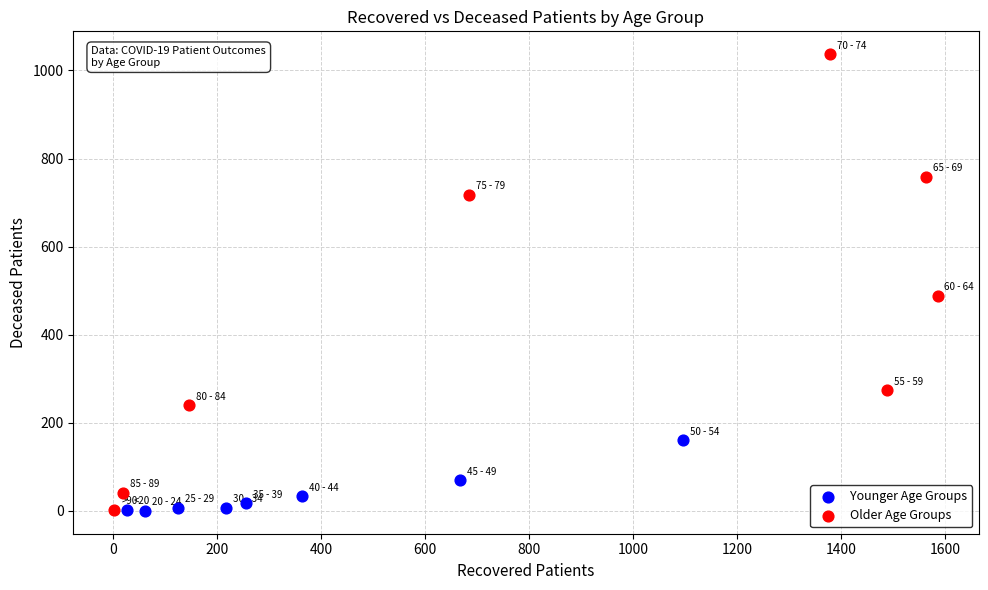

Which series reaches the maximum Y coordinate?

Older Age Groups